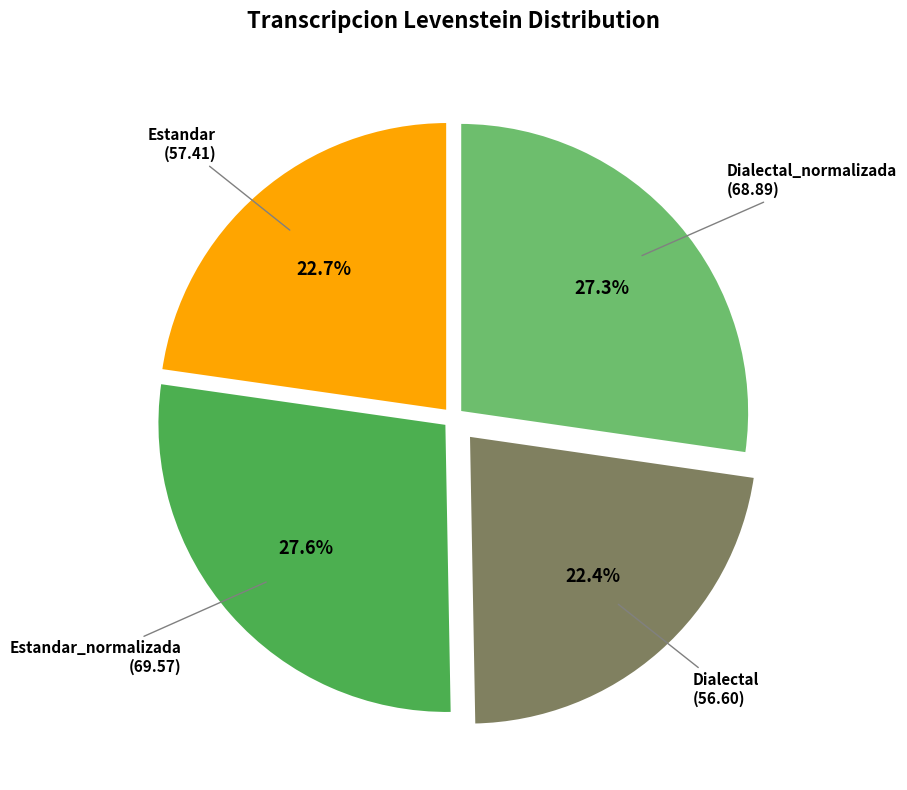

The Estandar slice represents 8% of the pie. True or false?

False